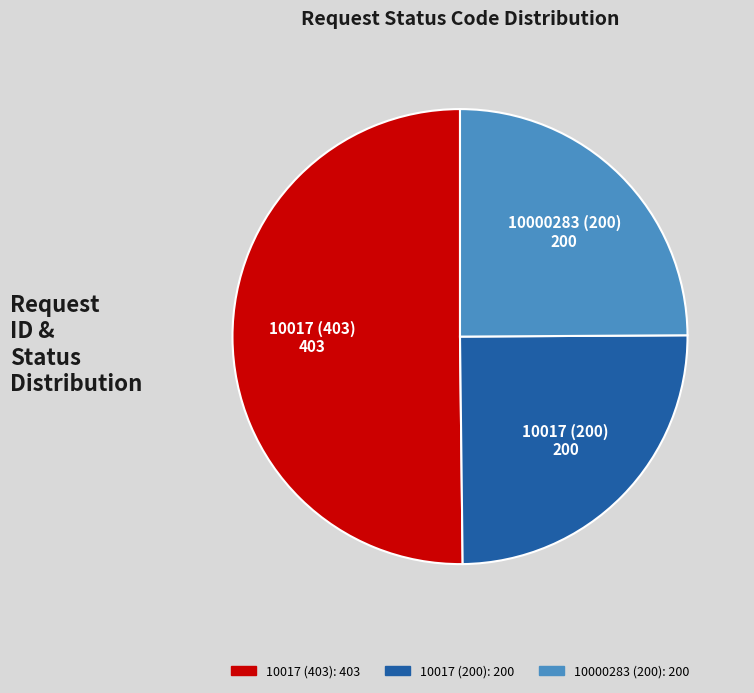

Combined, do 10017 (403) and 10017 (200) account for over 50%?

Yes